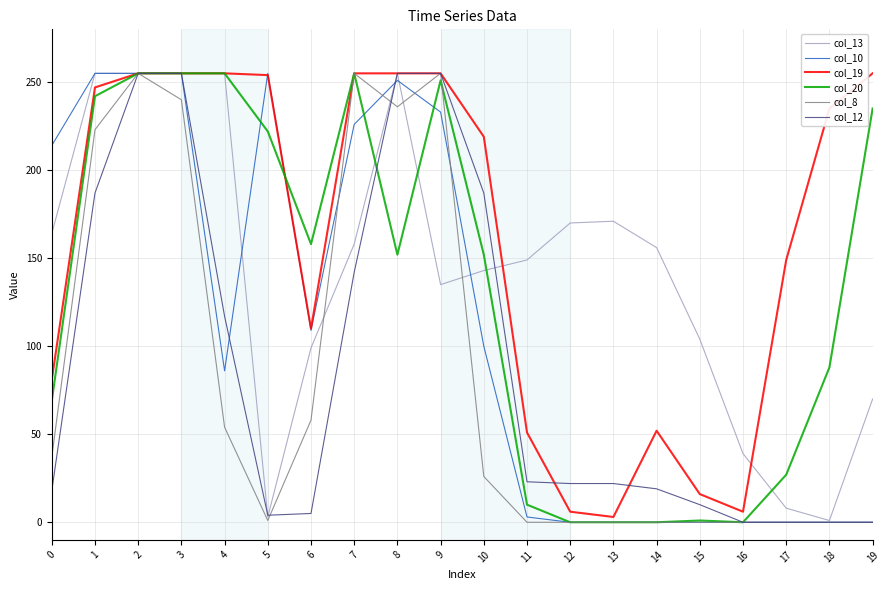

Is the value of col_13 at 1 greater than the value of col_12 at 14?

Yes